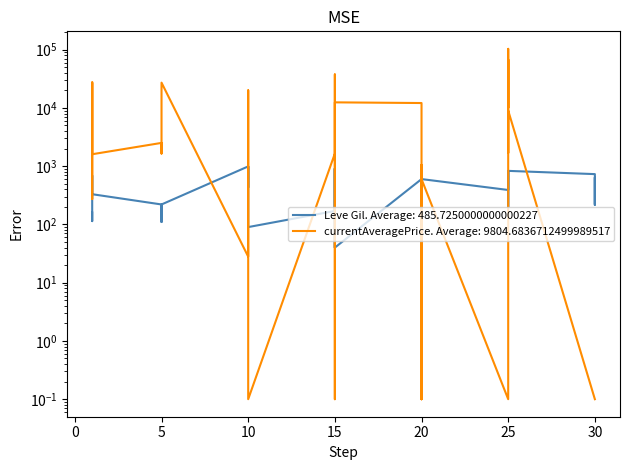

Which series has the largest total across all categories?

currentAveragePrice